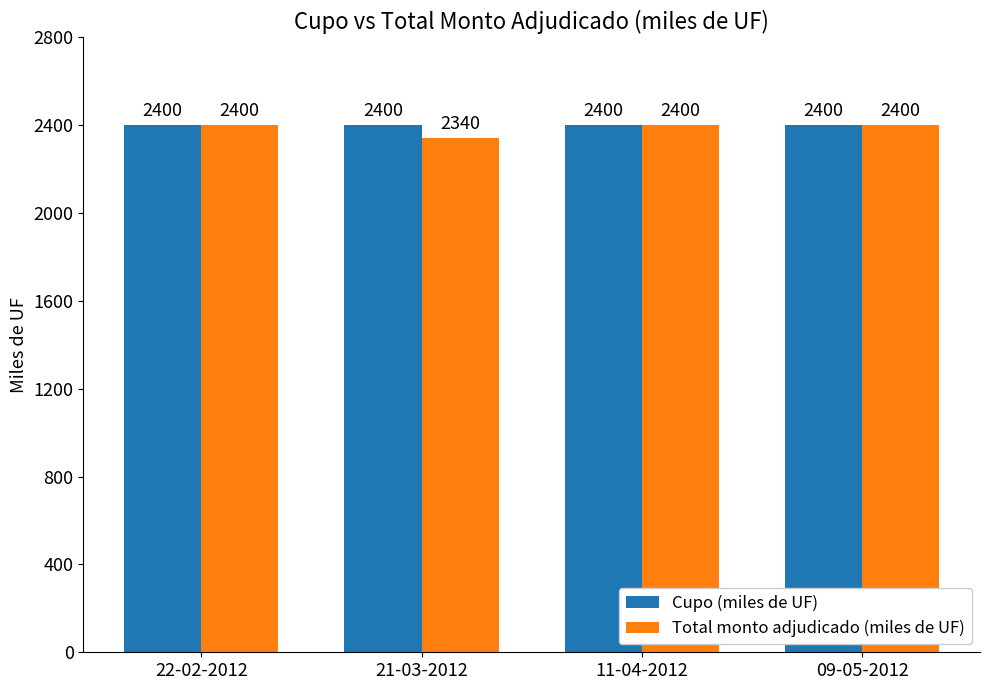

What is the sum of all Total monto adjudicado (miles de UF) values?

9540